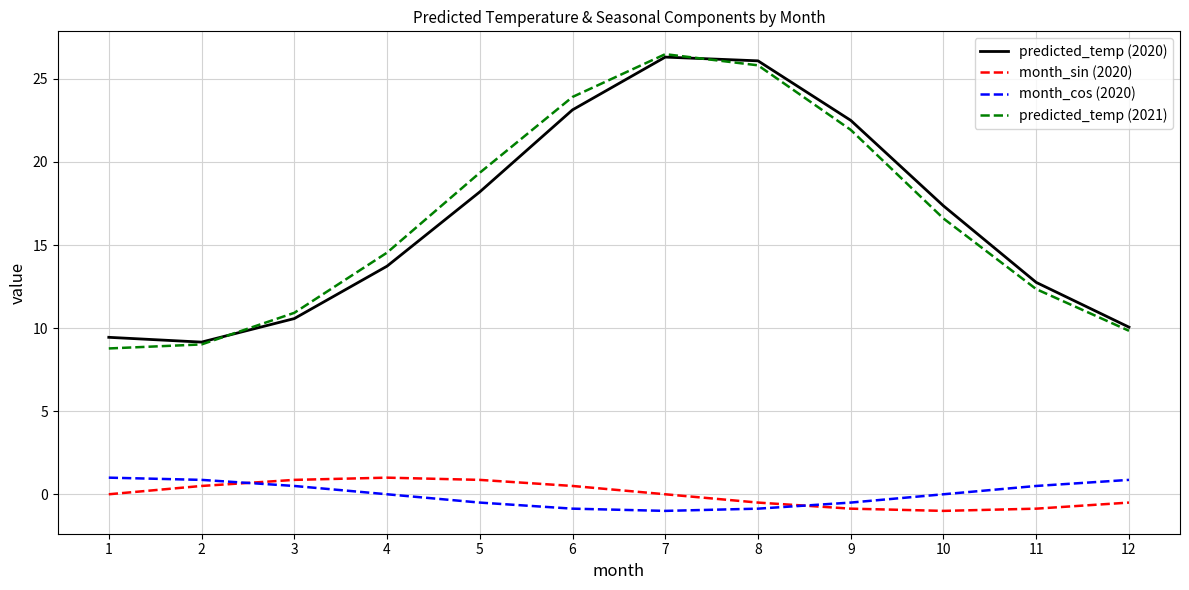

At which label does month_cos (2020) first exceed 0?

1